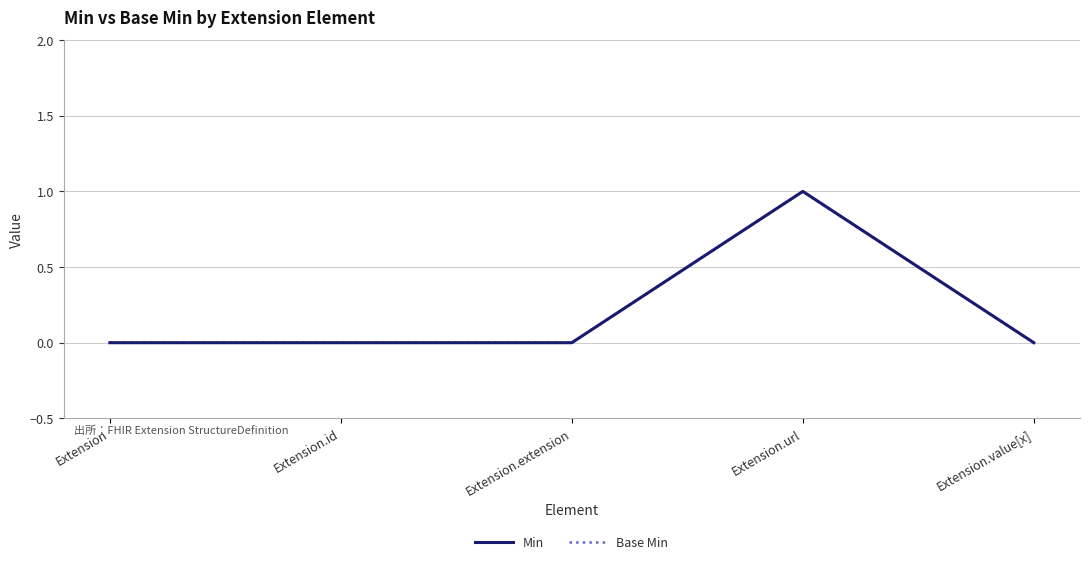

True or false: Min and Base Min intersect in this chart.

False